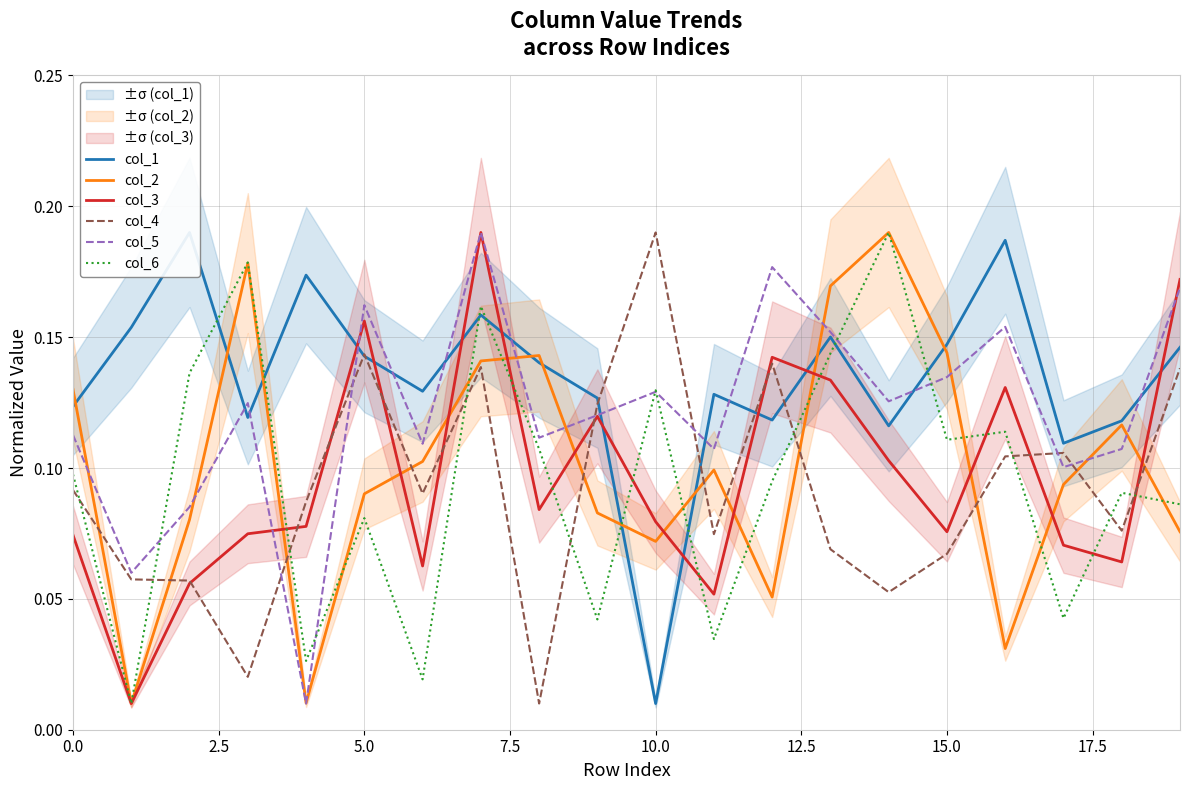

After their last crossing, which series has the higher values: col_4 or col_6?

col_4